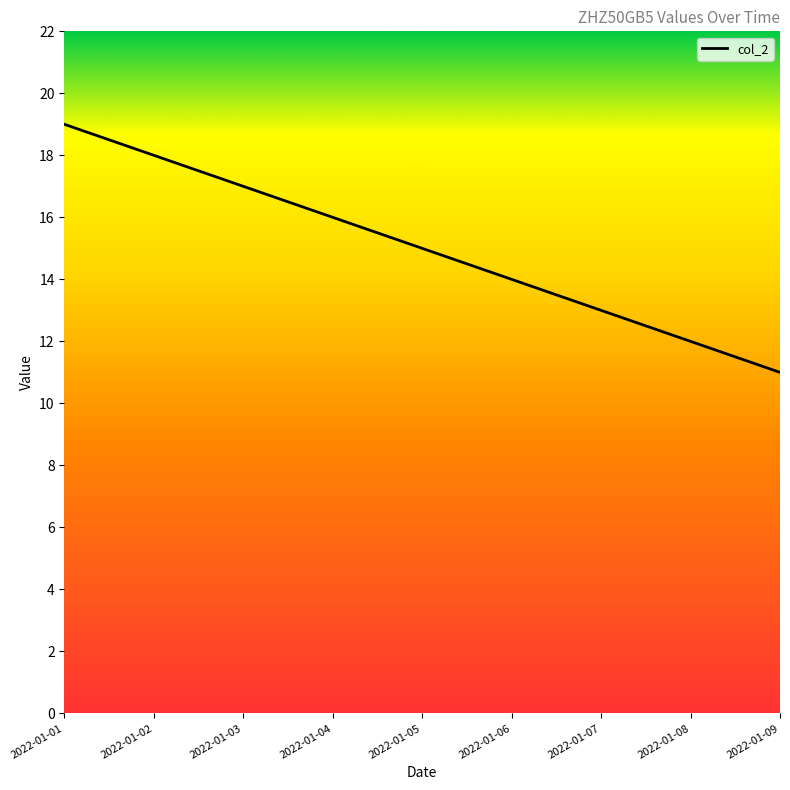

What is the change in value from 2022-01-02 to 2022-01-05?

-3